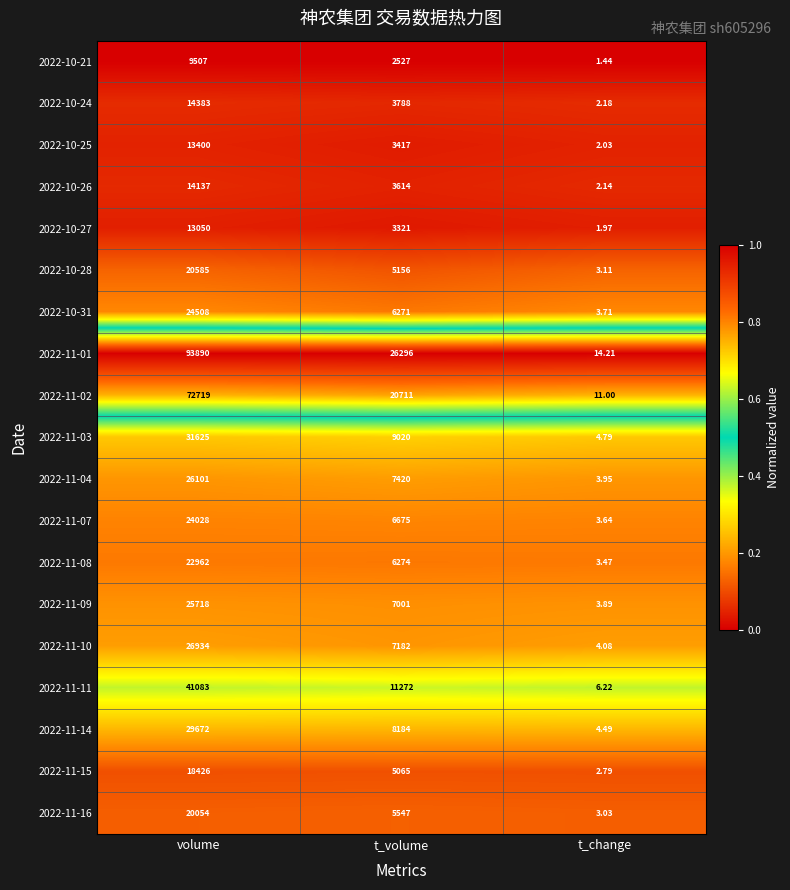

At which label does 2022-11-10 first exceed 7182?

volume